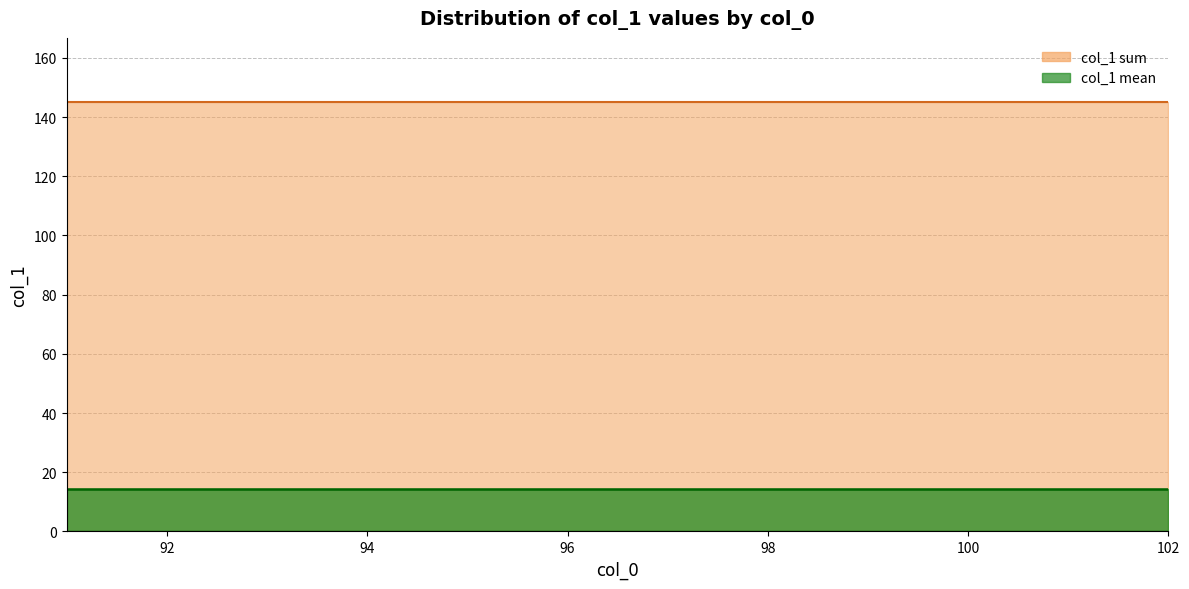

What is the value of the col_1 sum (line) point at the 3rd from the left?

145.0